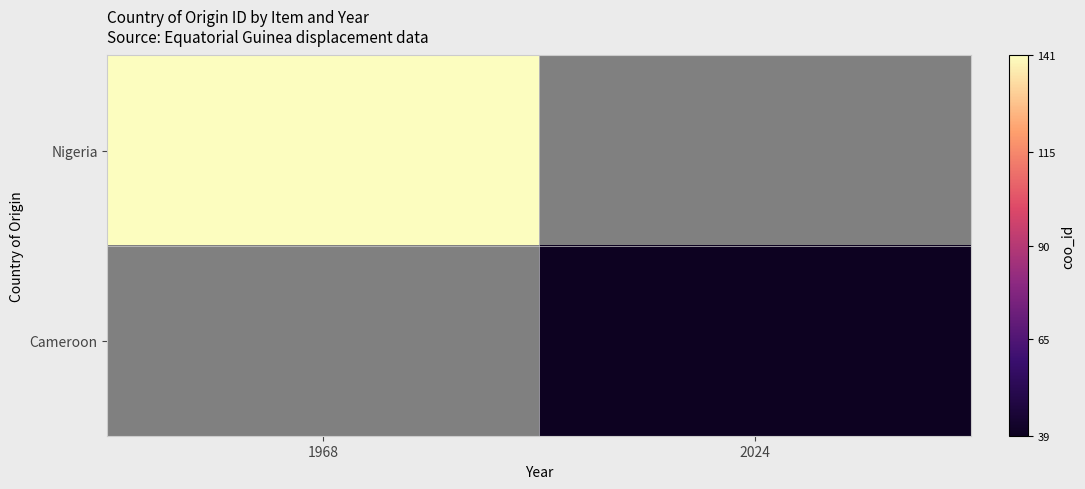

Which has a higher value, 1968 or 2024?

2024